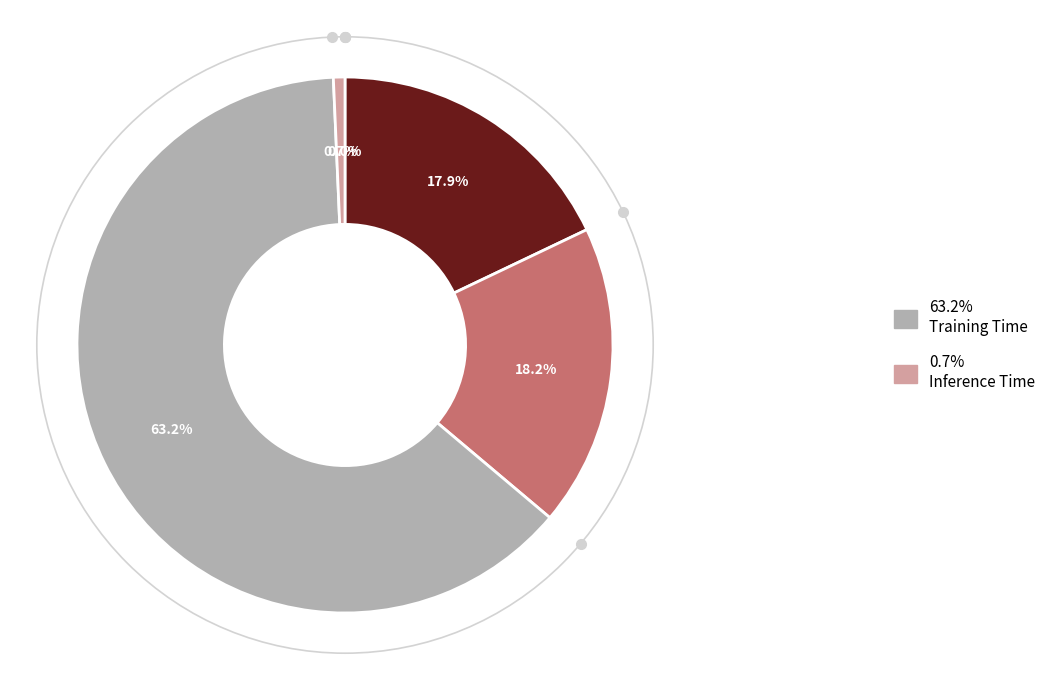

Does any single category account for the majority?

Yes